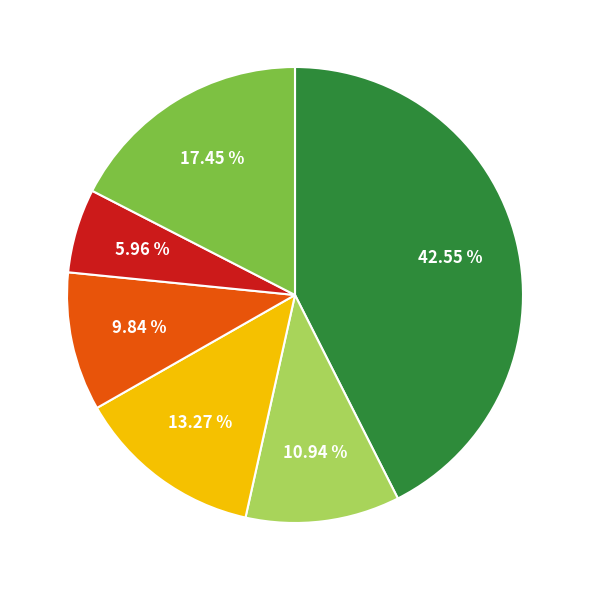

Does any single category account for the majority?

No